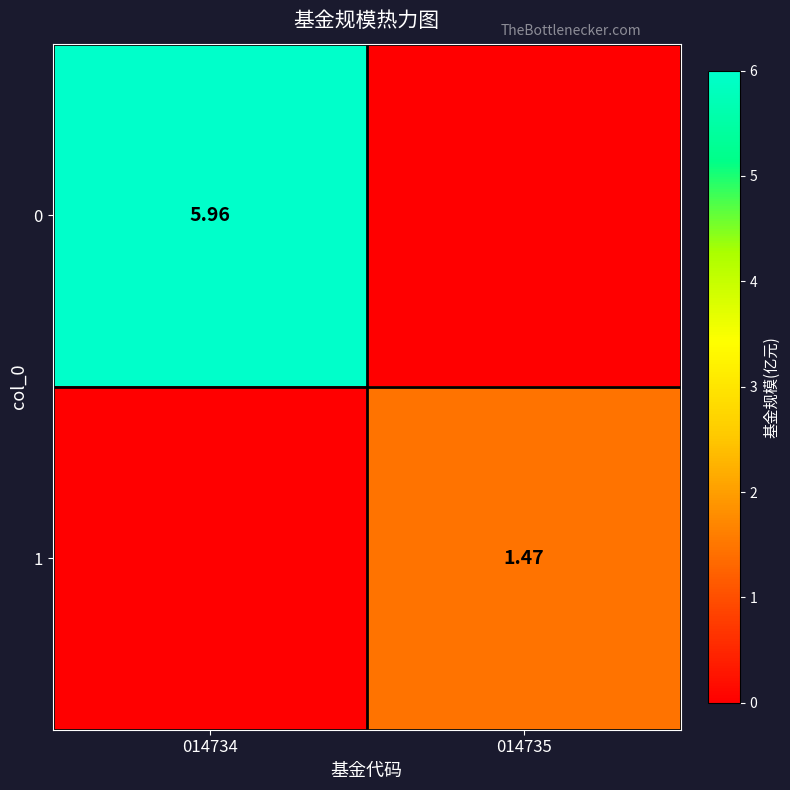

Is the value of 1 at 014735 greater than the value of 0 at 014734?

No